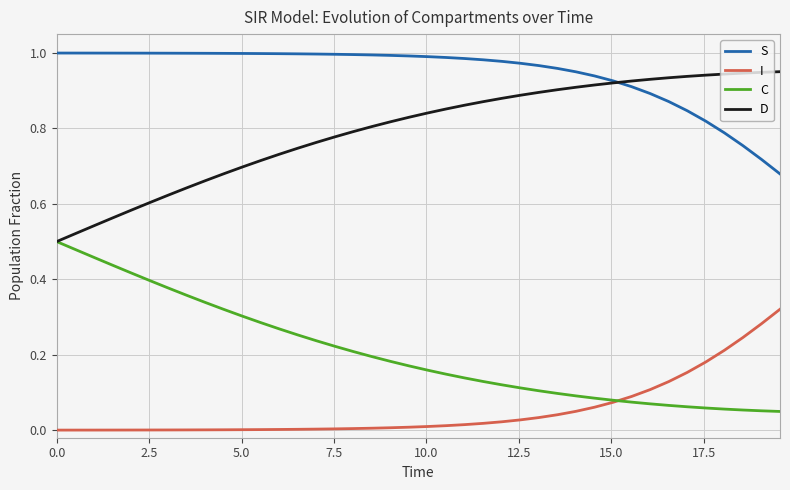

List the series in order of their peak value, lowest first.

I, C, D, S